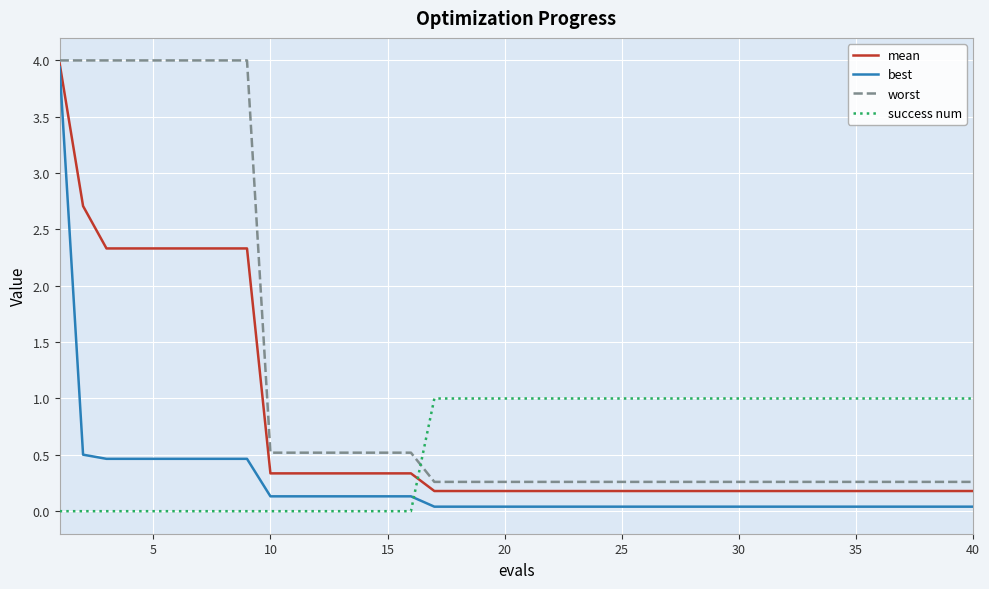

Rank the series by their average value, from lowest to highest.

best, success num, mean, worst